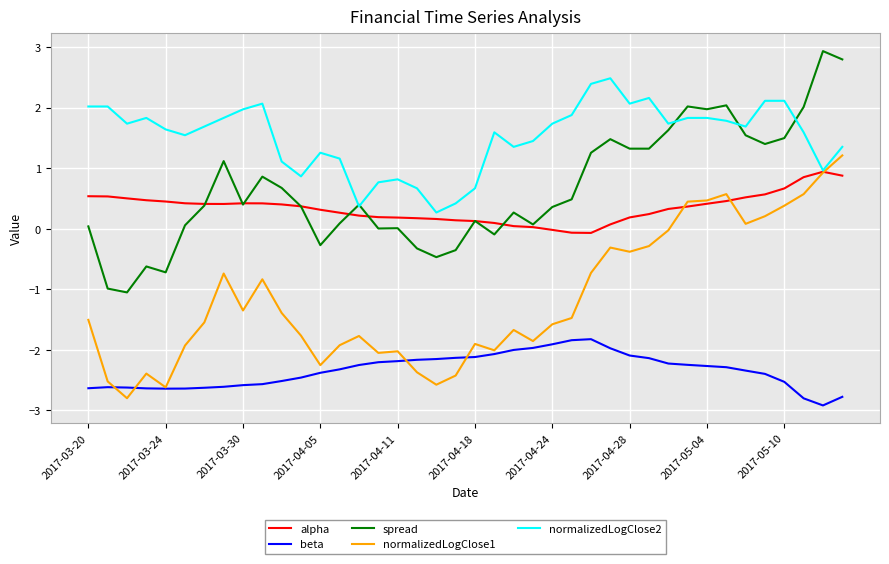

Which series has the largest total across all categories?

normalizedLogClose2